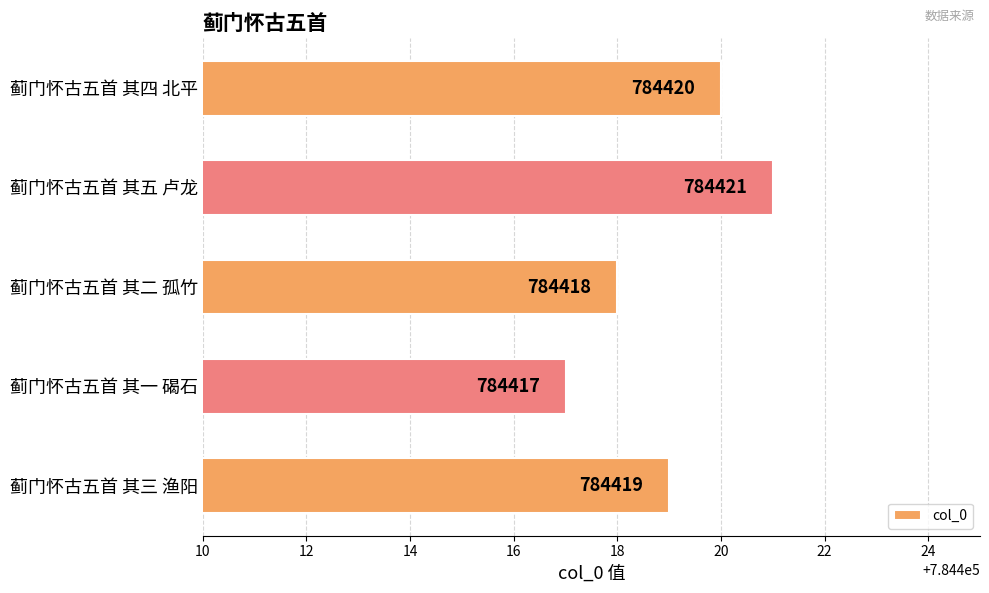

The value at 蓟门怀古五首 其四 北平 is 784420. True or false?

True